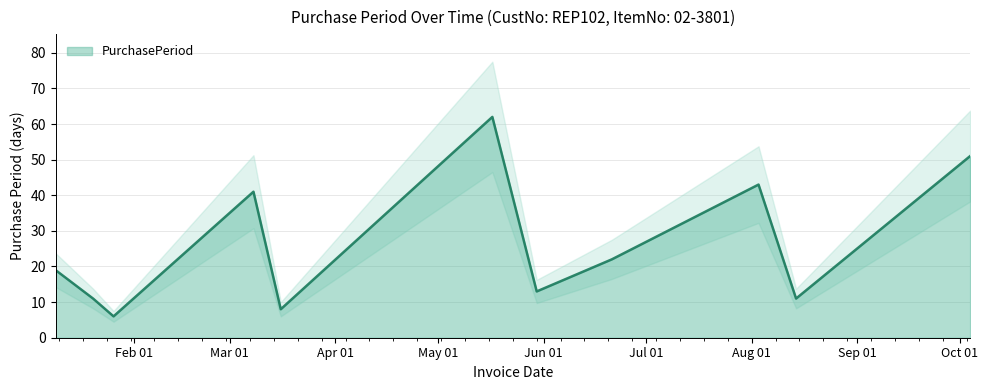

Reading left to right, what are all the values shown in this chart?

2017-01-09=19	2017-01-20=11	2017-01-26=6	2017-03-08=41	2017-03-16=8	2017-05-17=62	2017-05-30=13	2017-06-21=22	2017-08-03=43	2017-08-14=11	2017-10-04=51